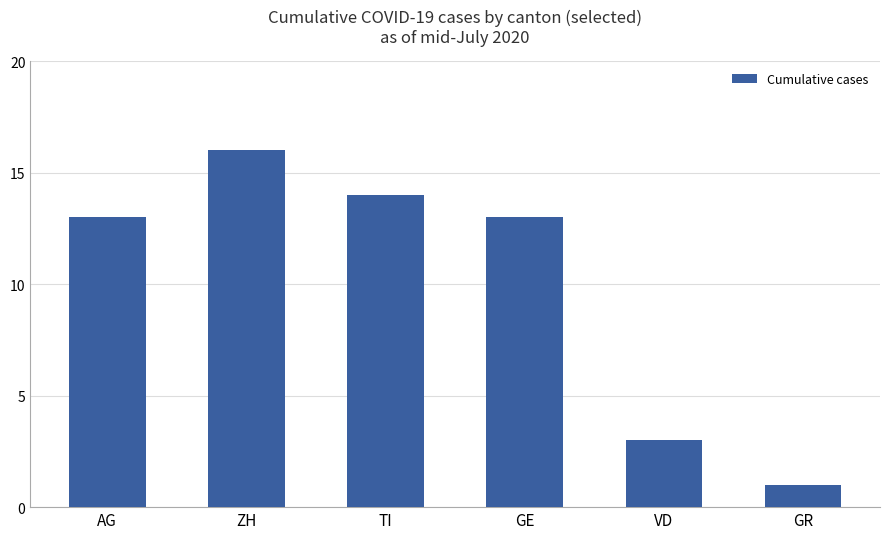

Does the chart contain stacked bars?

No